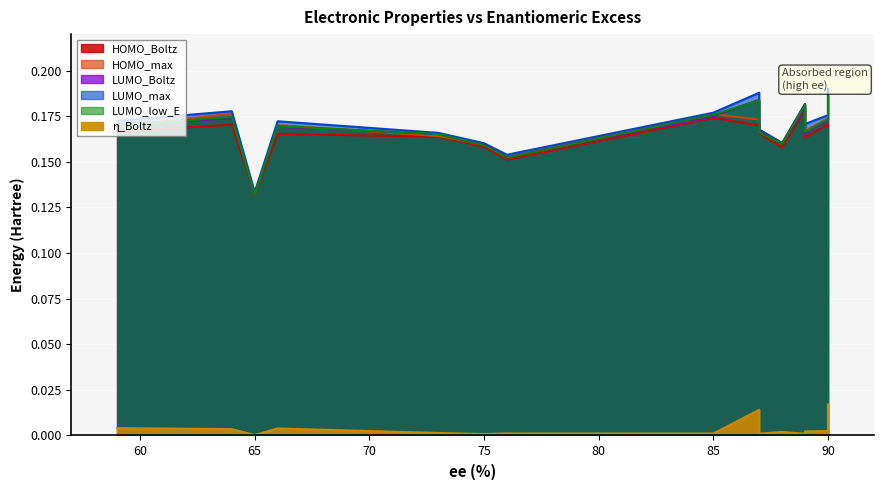

True or false: LUMO_max and LUMO_low_E intersect in this chart.

False